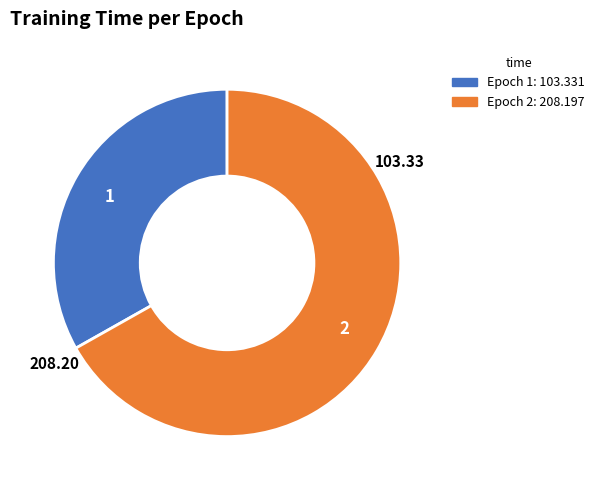

Count the number of slices in the pie.

2